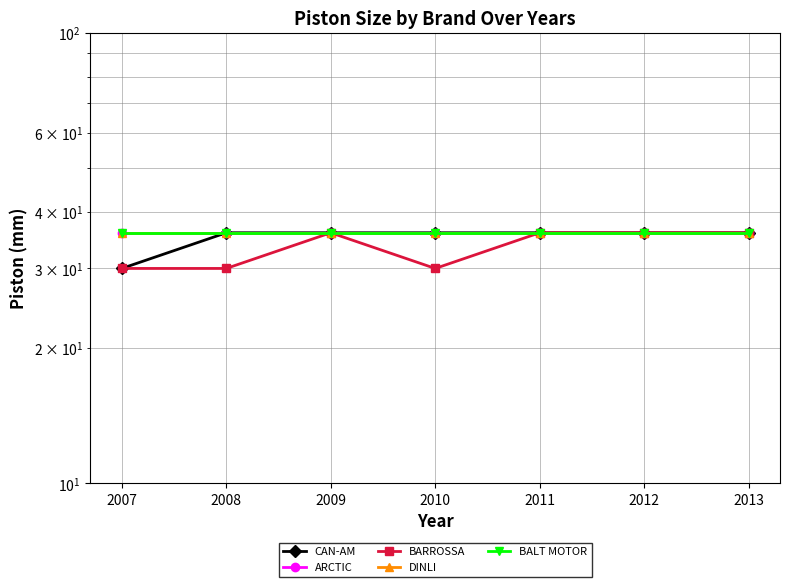

True or false: BALT MOTOR has a value of 36 at 2011.

True